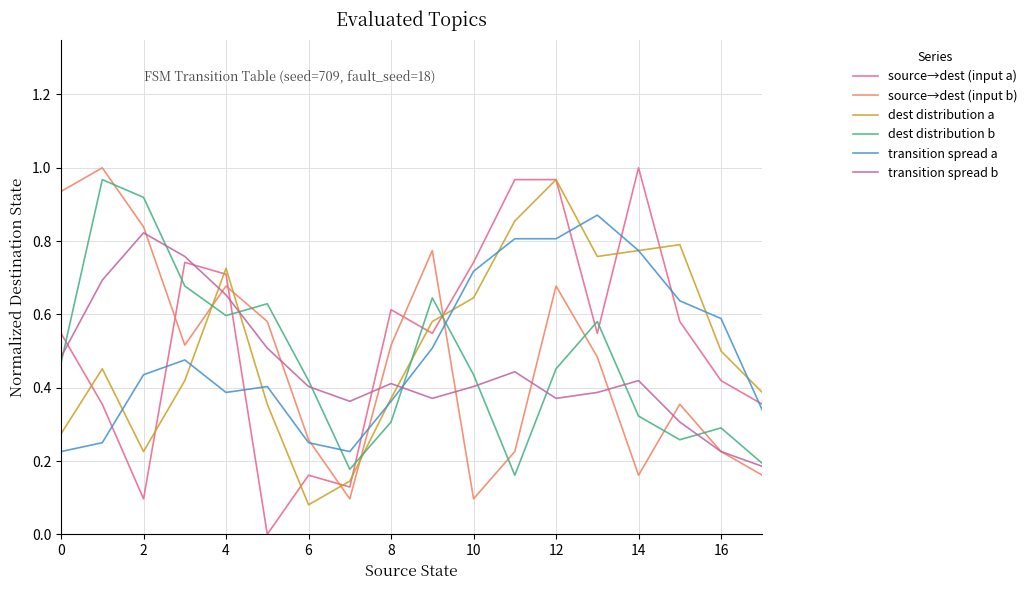

After their last crossing, which series has the higher values: transition spread b or source→dest (input a)?

source→dest (input a)